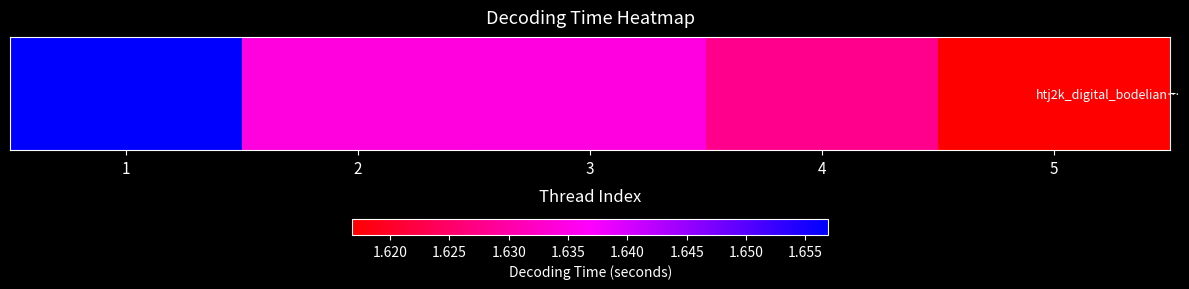

What is the greatest value displayed?

1.7